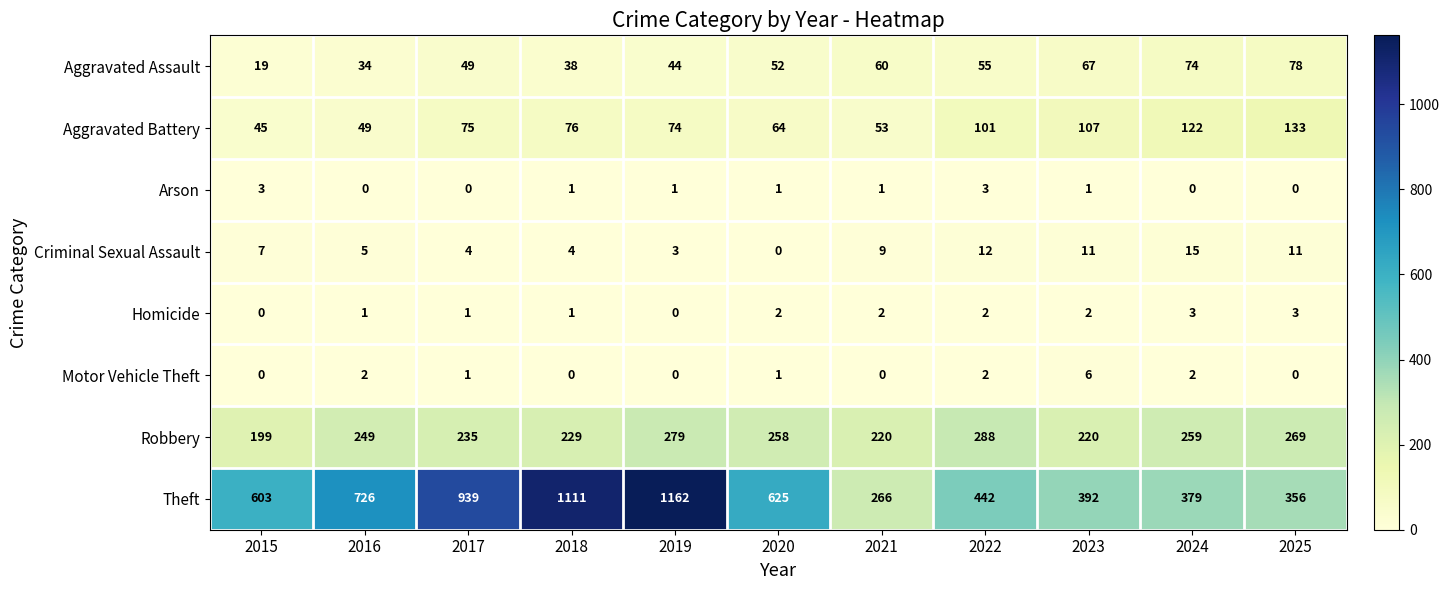

At 2024, list the series in order from largest to smallest.

Theft, Robbery, Aggravated Battery, Aggravated Assault, Criminal Sexual Assault, Homicide, Motor Vehicle Theft, Arson